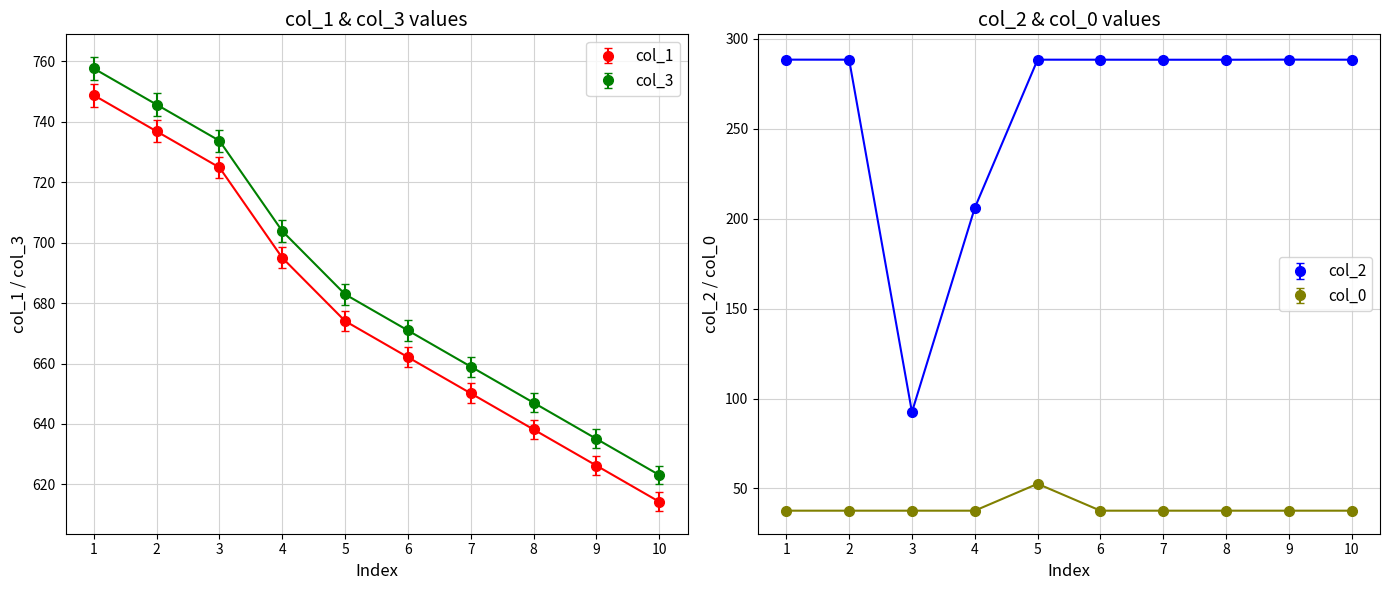

At 37.61, list the series in order from smallest to largest.

col_0, col_2, col_1, col_3